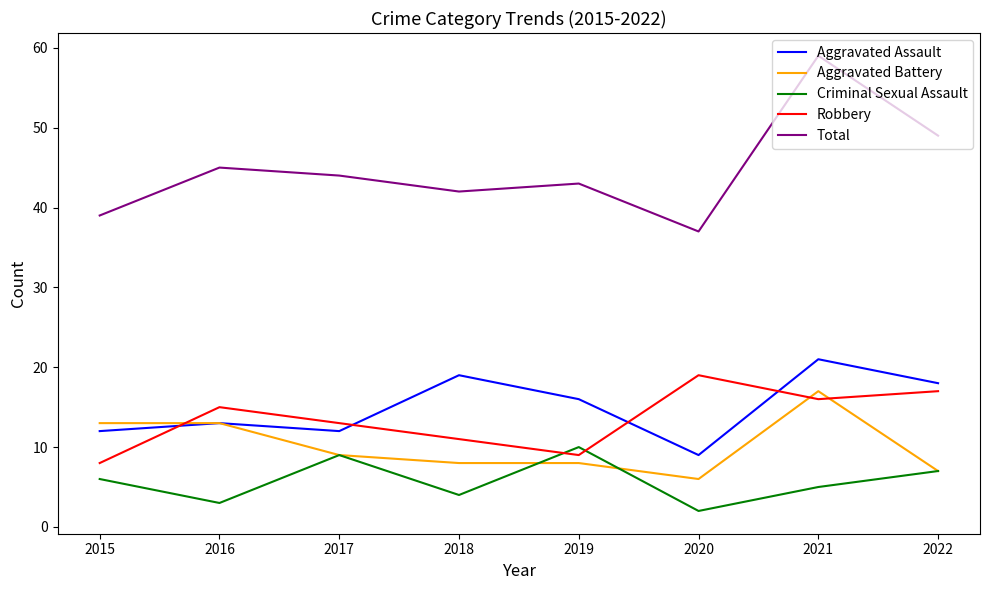

Where is the first local minimum for Total?

2018